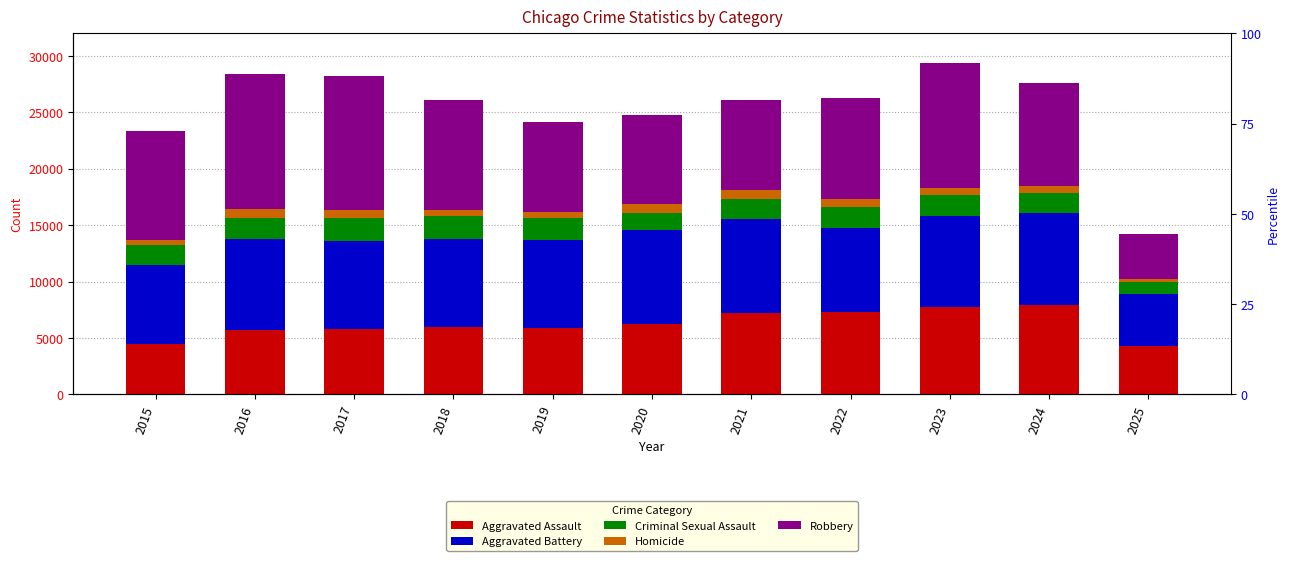

At which label does Aggravated Battery first exceed 7858?

2016